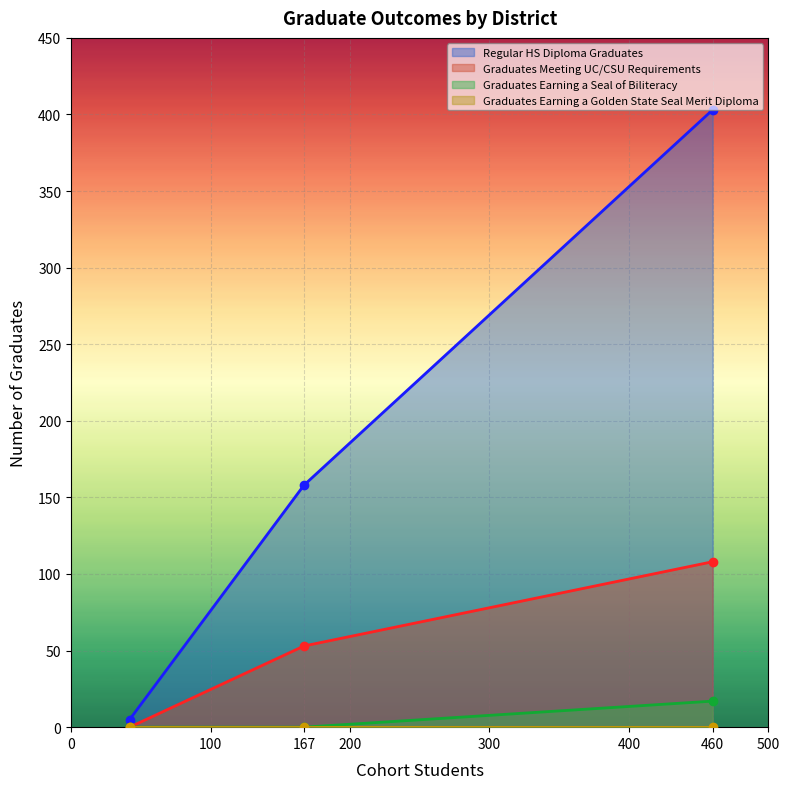

What is the total value across all series at Marysville Joint Unified?

5